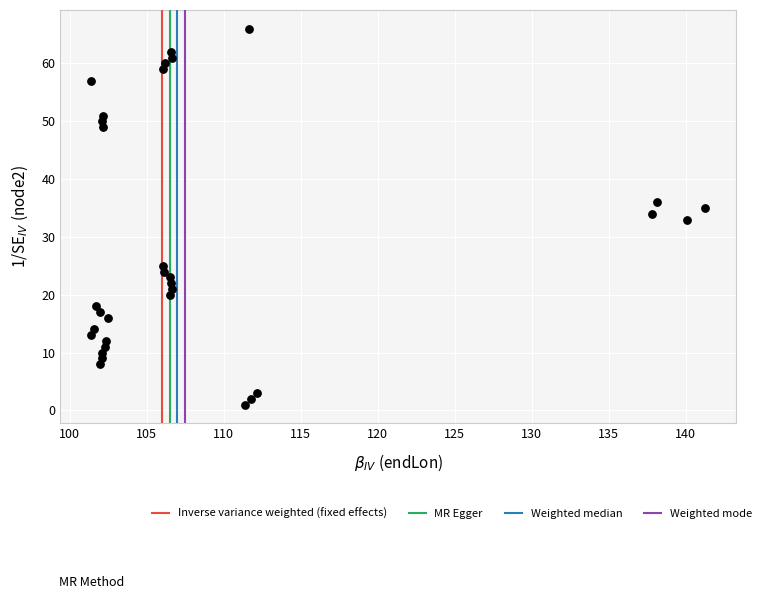

Count the number of points in this scatter plot.

32